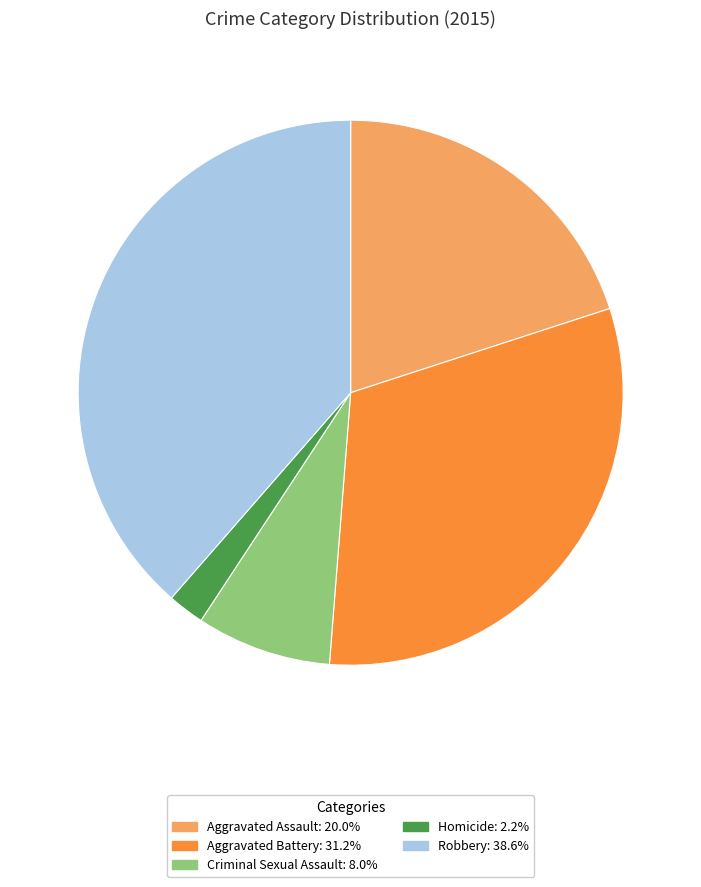

The Criminal Sexual Assault slice represents 8% of the pie. True or false?

True